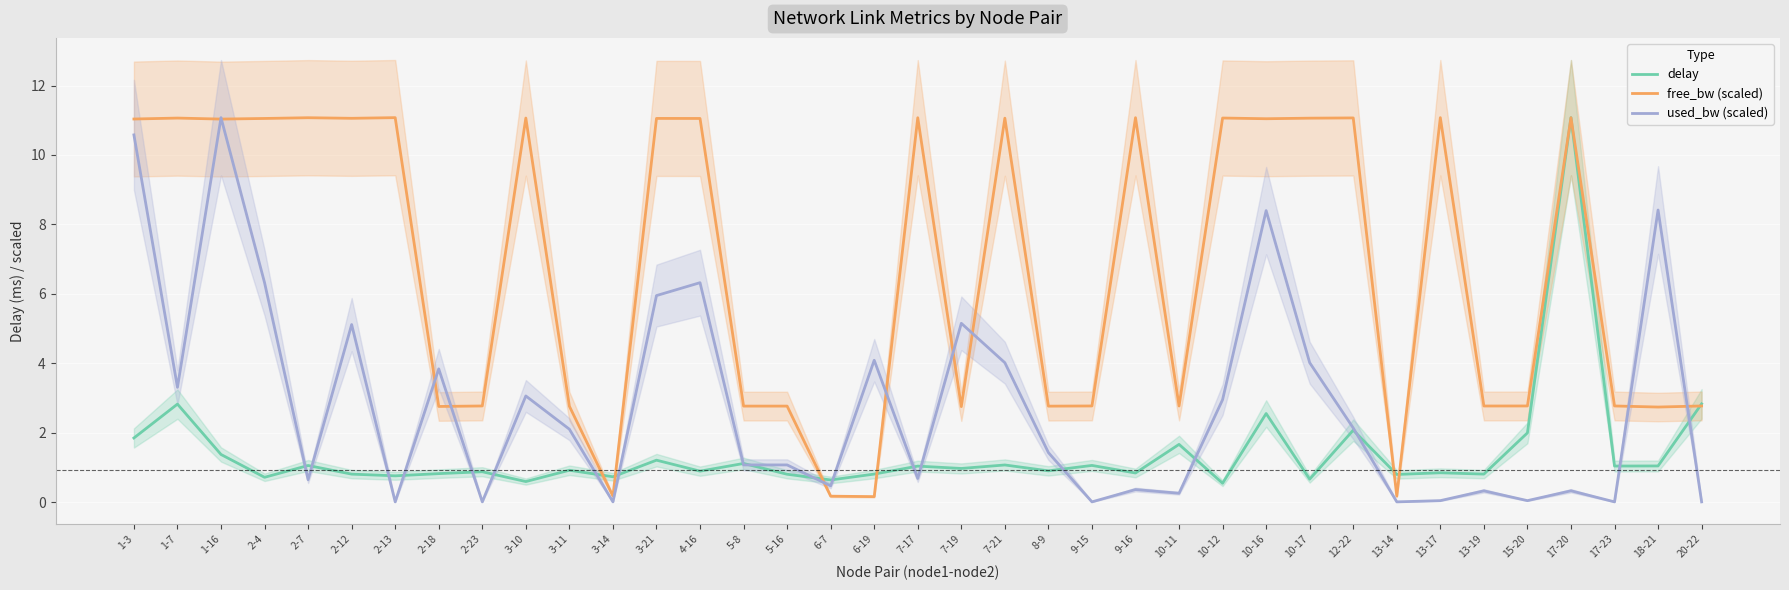

Between 3-11 and 3-10, which is larger?

3-11